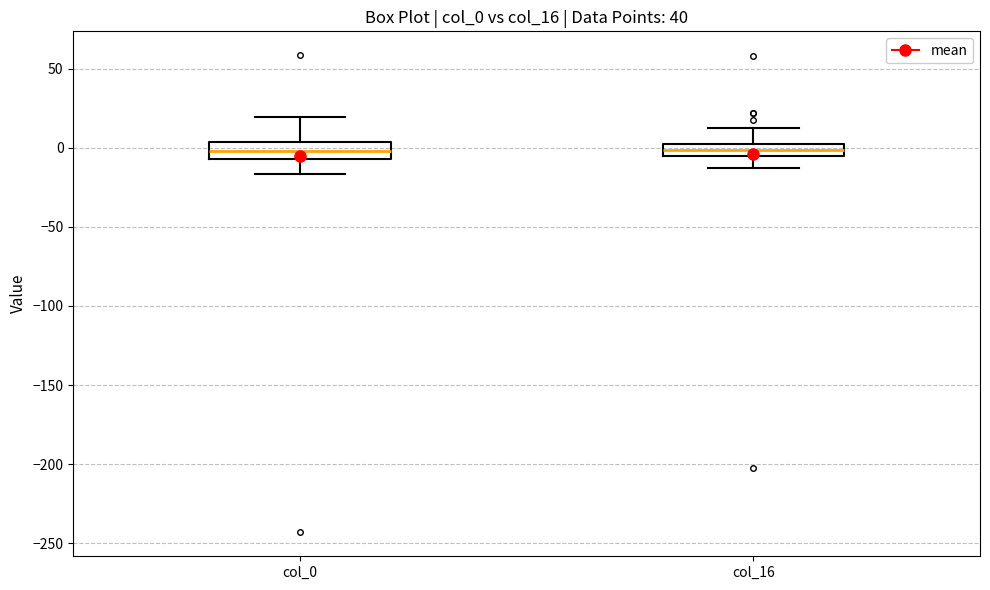

Reading left to right, read every box against the y-axis: the position of its median line, the range the box covers, and the ends of its whiskers. The values are not printed on the chart, so give them approximately, as read against the axis.

col_0: median 0, box -5 to 5, whiskers -15 to 20
col_16: median 0 (inside the box), box -5 to 0, whiskers -15 to 10